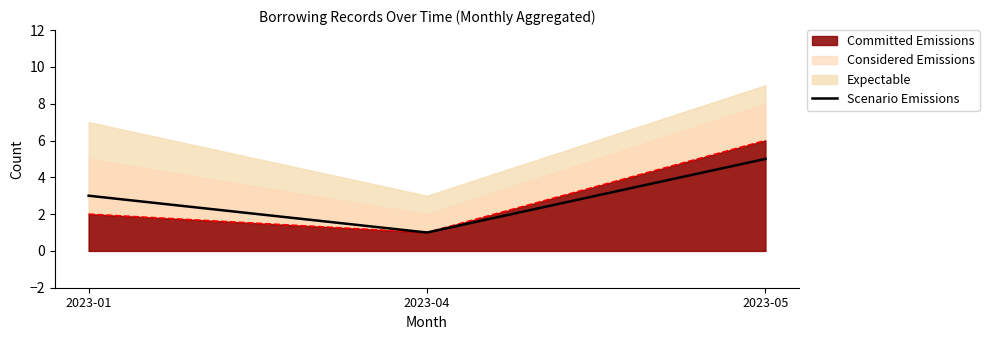

What is the greatest value displayed?

5